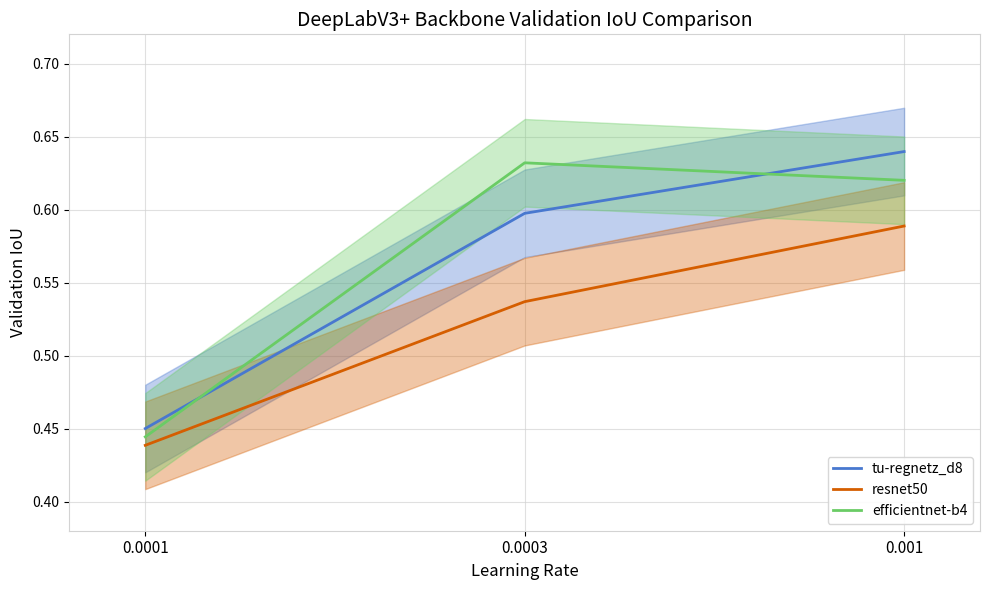

True or false: tu-regnetz_d8 has a value of 0.6 at 0.0003.

True